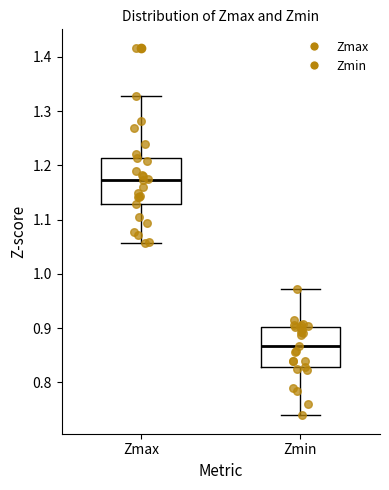

Reading left to right, transcribe this box plot: for each box, give where its median line is, the range the box spans, and where its two whiskers end, as read against the y-axis. The values are not printed on the chart, so give them approximately, as read against the axis.

Zmax: median 1.17, box 1.13 to 1.21, whiskers 1.06 to 1.33
Zmin: median 0.87, box 0.83 to 0.90, whiskers 0.74 to 0.97